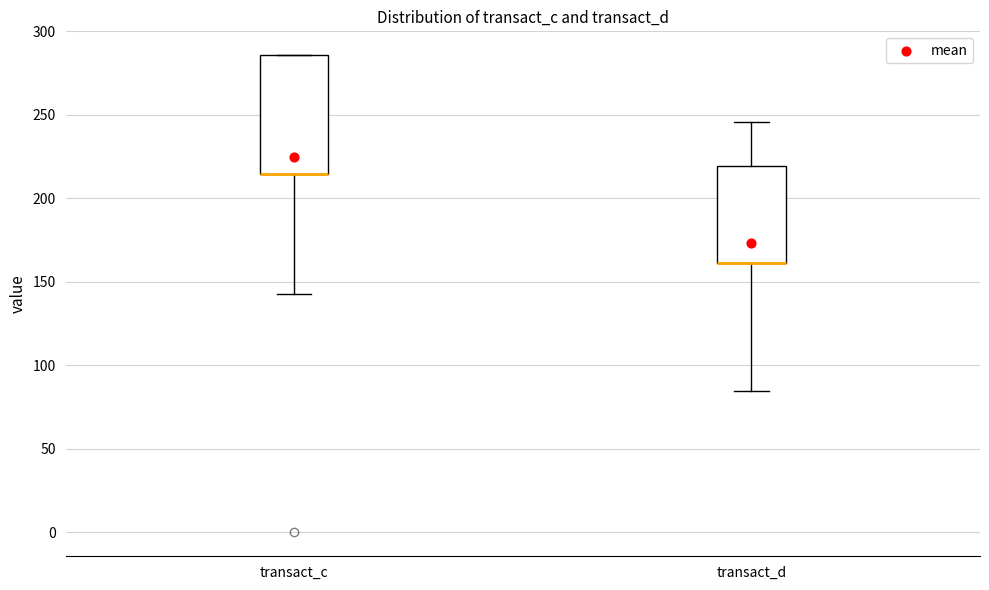

Where is the upper edge of the box for transact_c on the y-axis? The values are not printed on the chart, so give them approximately, as read against the axis.

285